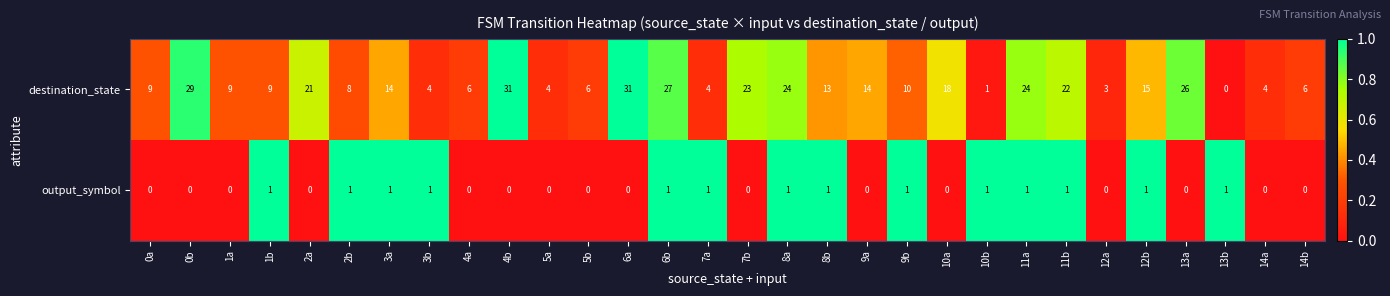

What is the spread (max minus min) of values at 5b?

6